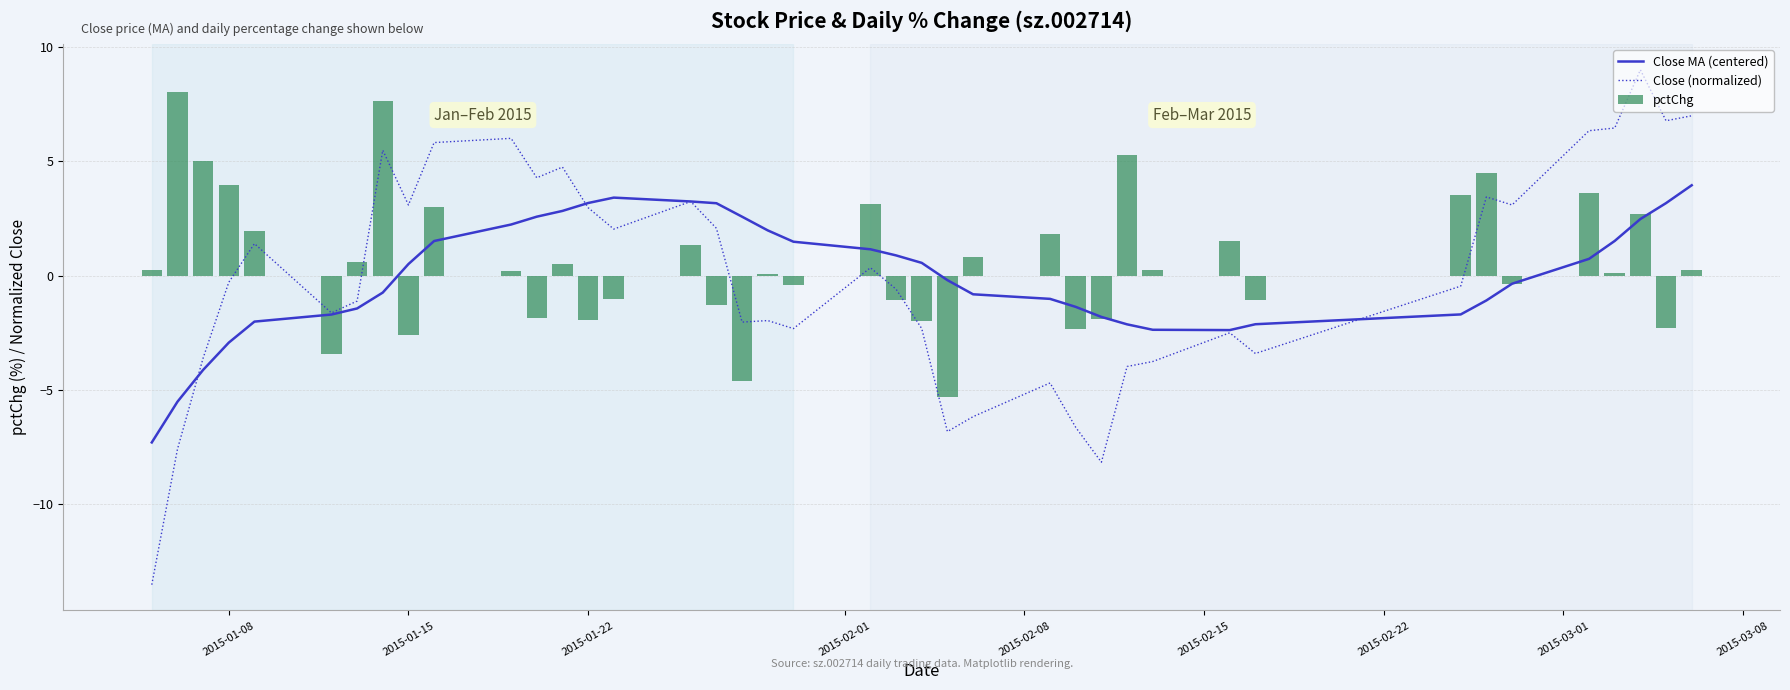

What are all the series names shown in the legend?

Close MA (centered), Close (normalized), pctChg